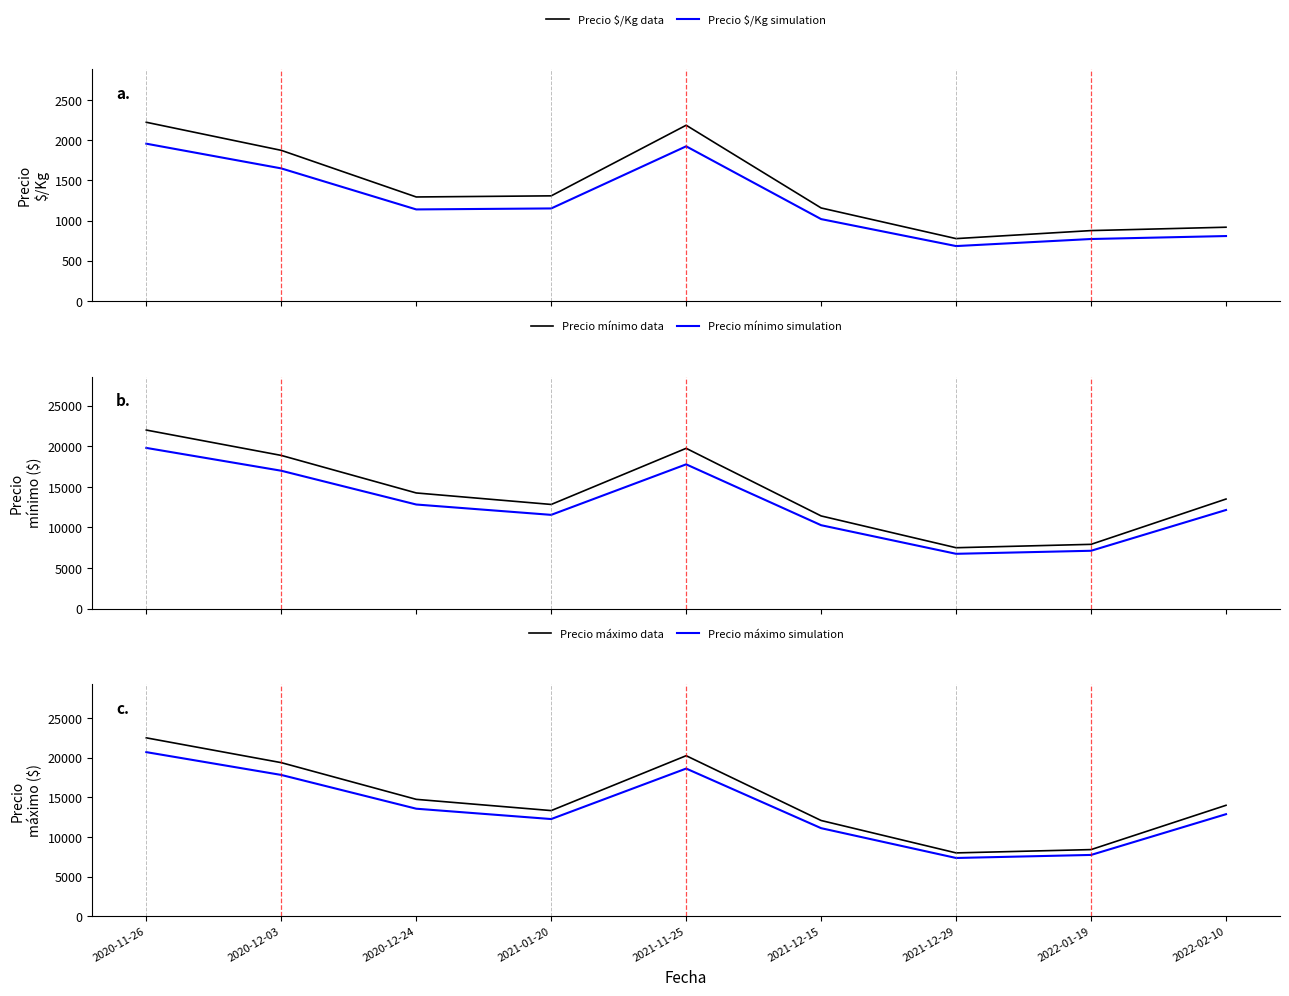

Where does the Precio $/Kg simulation series first go above 1138?

2020-11-26